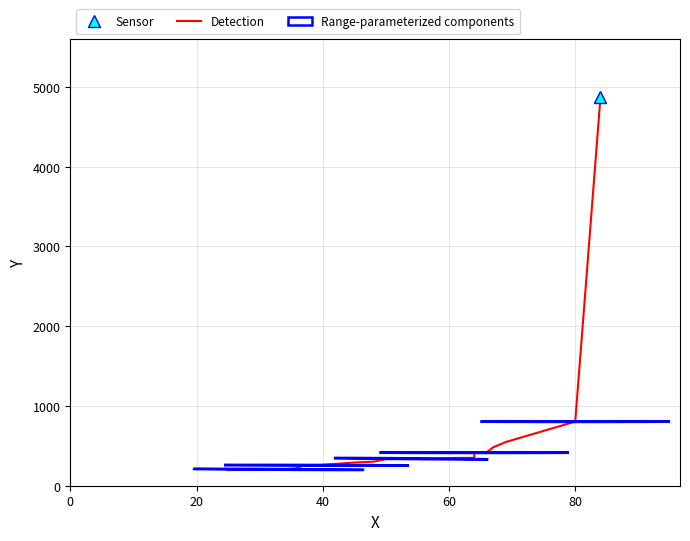

What is the difference between the maximum and minimum values?

4676.0